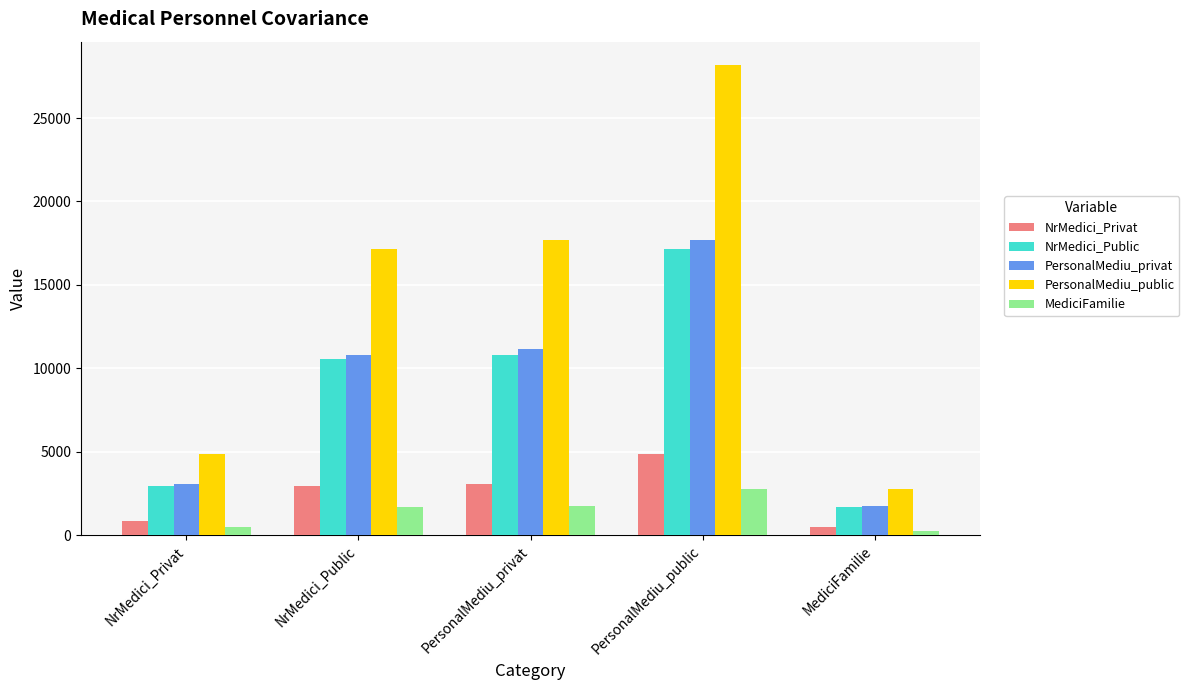

How many groups of bars are there?

5